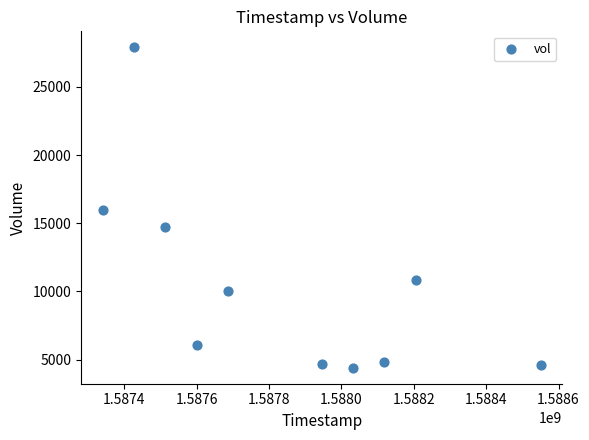

What is the range of X values (max minus min)?

1209600